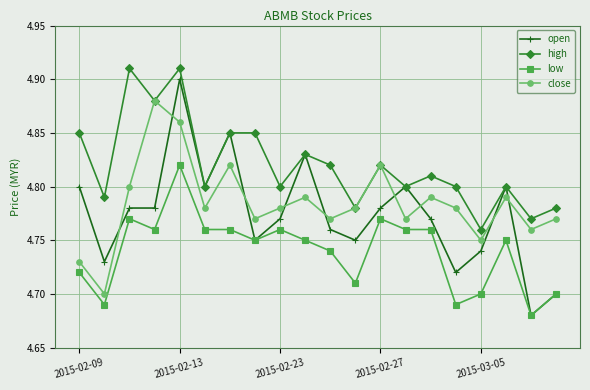

In close, how many points are lower than both neighbors (excluding endpoints)?

7